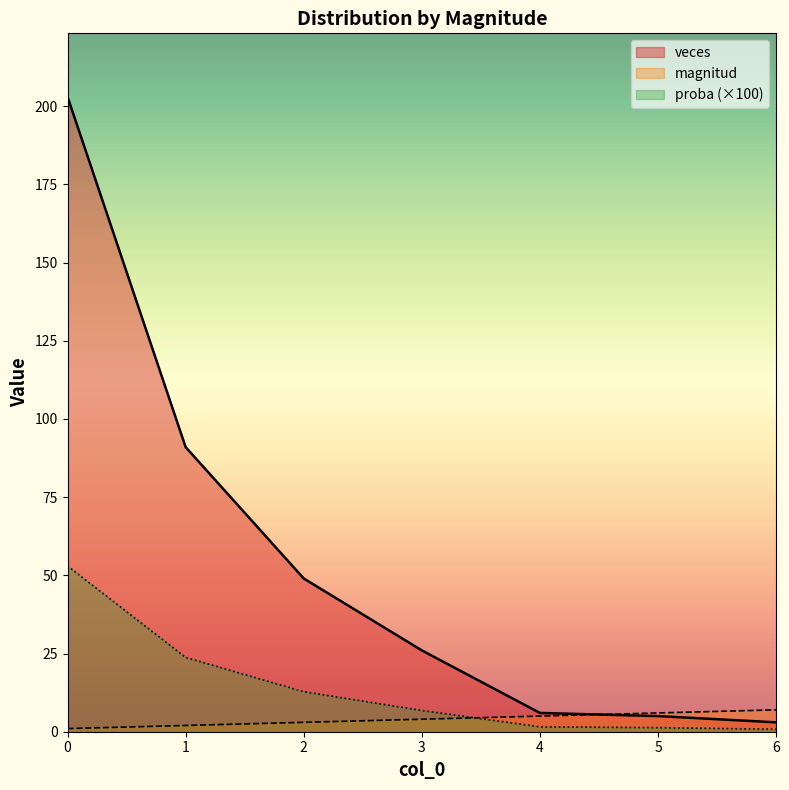

What is the value of the proba point at the 5th from the left?

1.6